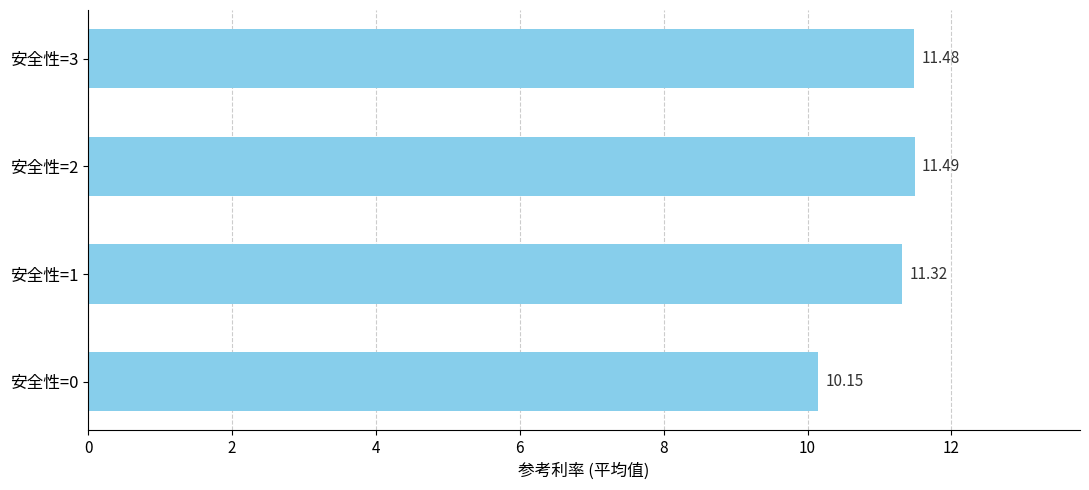

Which category has the highest value across all series?

安全性=2